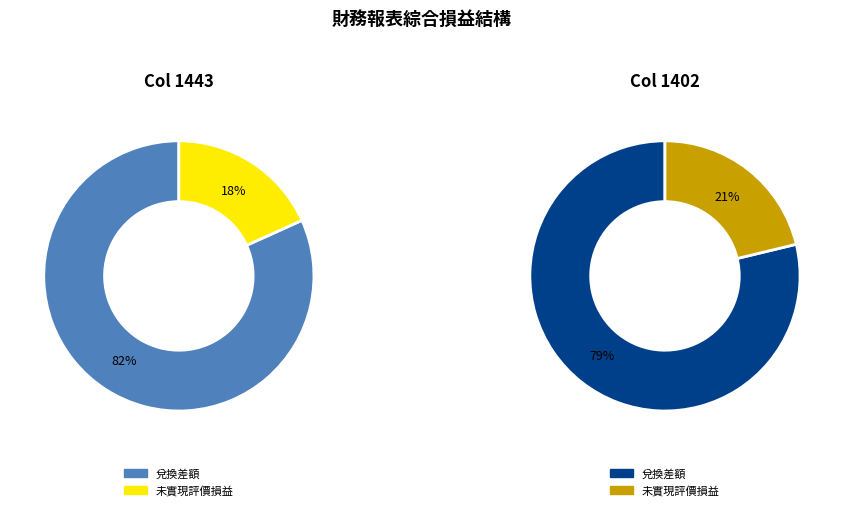

To the nearest percent, what portion does values_1443 represent?

82%